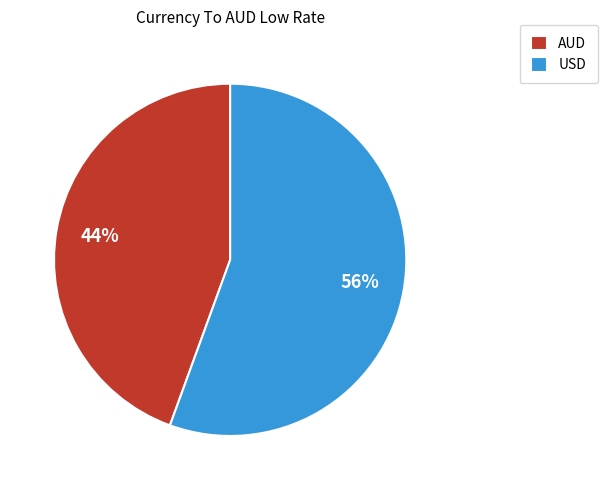

To the nearest percent, what portion does AUD represent?

44%